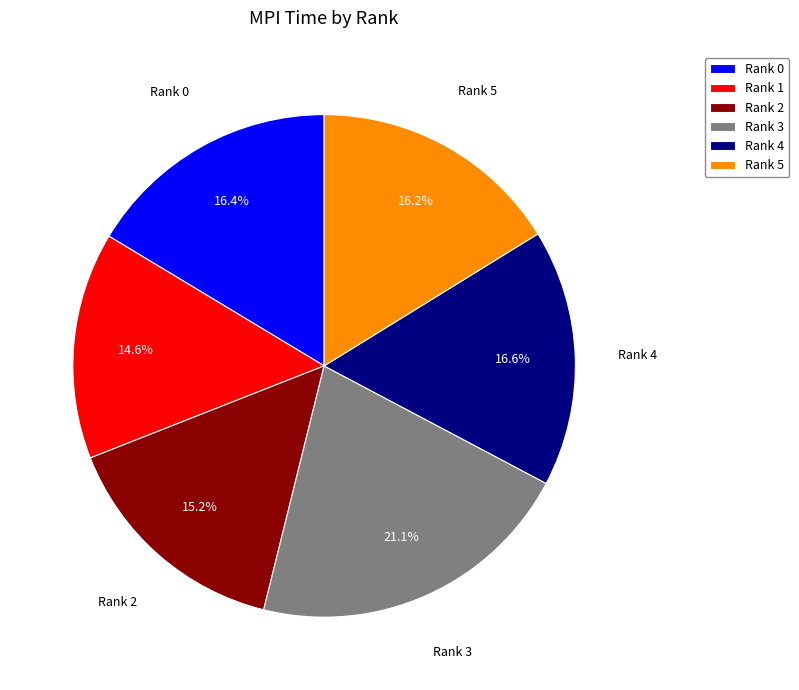

Between Rank 4 and Rank 1, which is larger?

Rank 4